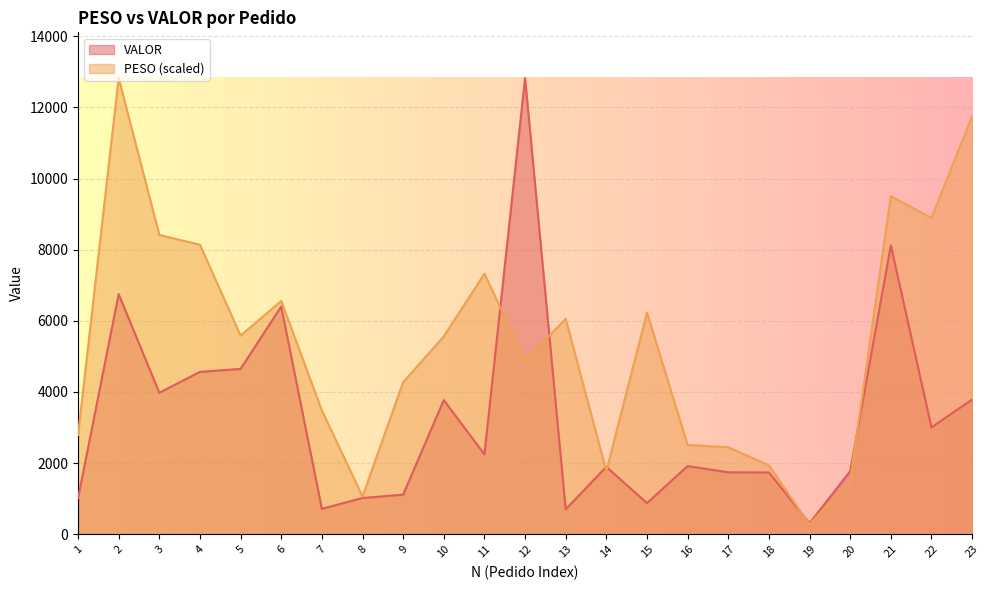

What is the lowest value of the VALOR series?

310.2